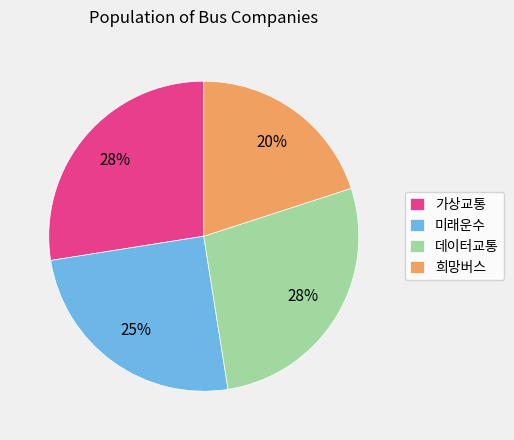

To the nearest percent, what is the difference between the 미래운수 and 희망버스 slice percentages?

5%